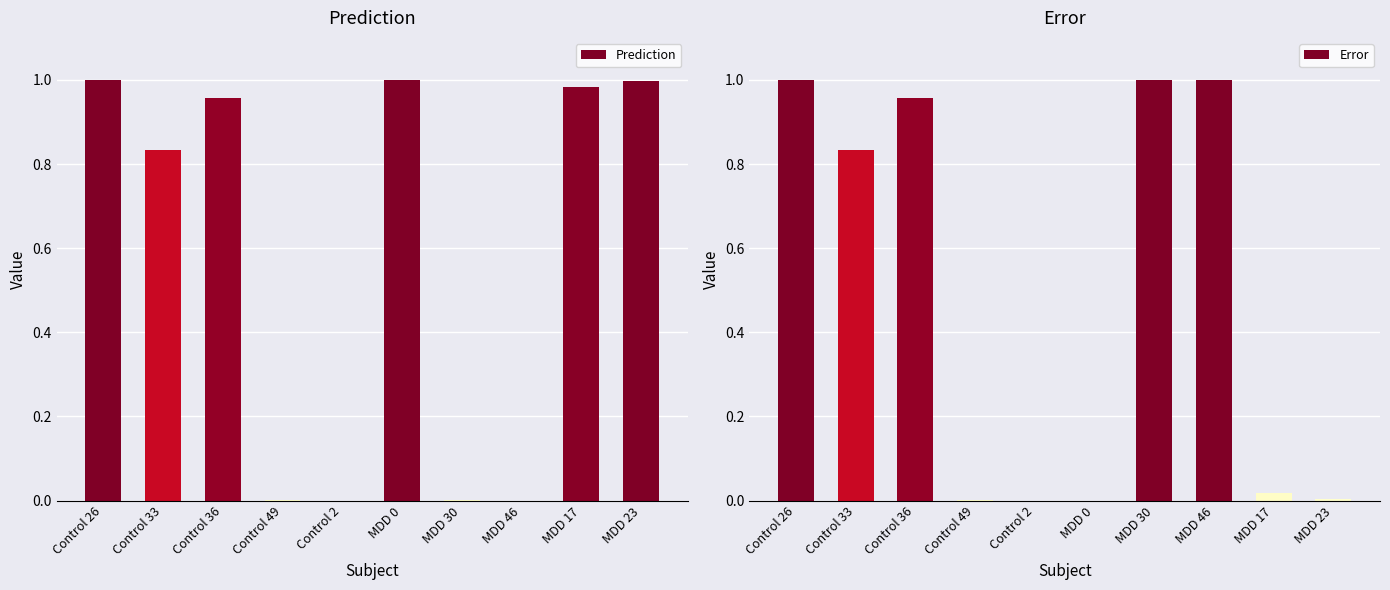

Reading left to right, what are all the values shown in this chart?

Prediction: Control 26=1.0	Control 33=0.8	Control 36=1.0	Control 49=0.0	Control 2=0.0	MDD 0=1.0	MDD 30=0.0	MDD 46=0.0	MDD 17=1.0	MDD 23=1.0
Error: Control 26=1.0	Control 33=0.8	Control 36=1.0	Control 49=0.0	Control 2=0.0	MDD 0=0.0	MDD 30=1.0	MDD 46=1.0	MDD 17=0.0	MDD 23=0.0